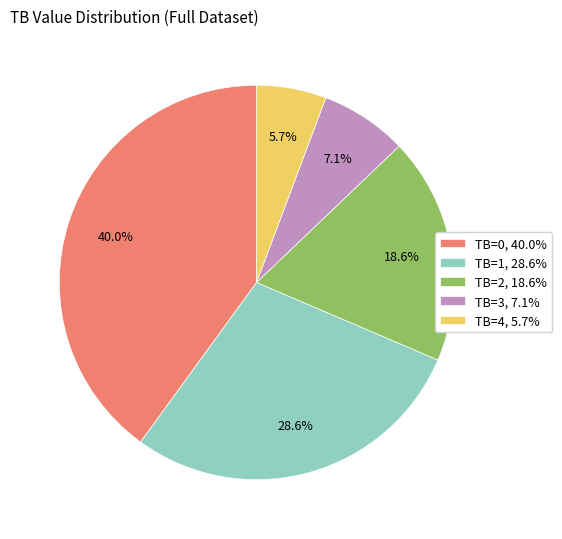

What percentage is NOT represented by TB=3?

92.9%